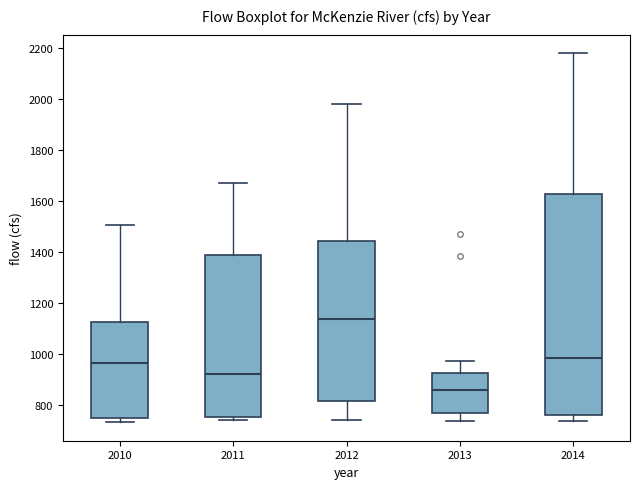

Reading left to right, transcribe this box plot: for each box, give where its median line is, the range the box spans, and where its two whiskers end, as read against the y-axis. The values are not printed on the chart, so give them approximately, as read against the axis.

2010: median 960, box 740 to 1120, whiskers 740 (just below the box's lower edge) to 1500
2011: median 920, box 760 to 1380, whiskers 740 to 1660
2012: median 1140, box 820 to 1440, whiskers 740 to 1980
2013: median 860, box 760 to 920, whiskers 740 to 980
2014: median 980, box 760 to 1620, whiskers 740 to 2180